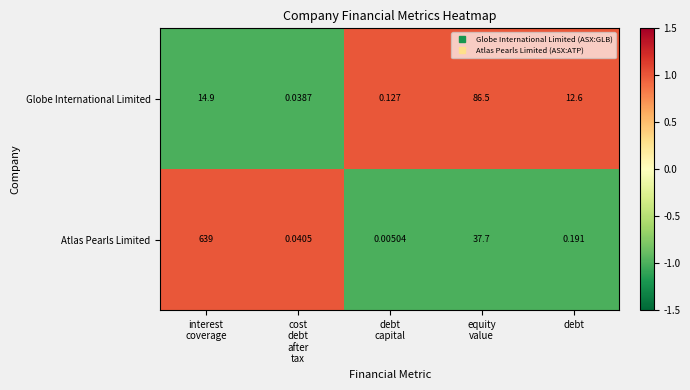

Which series has the largest total across all categories?

Atlas Pearls Limited